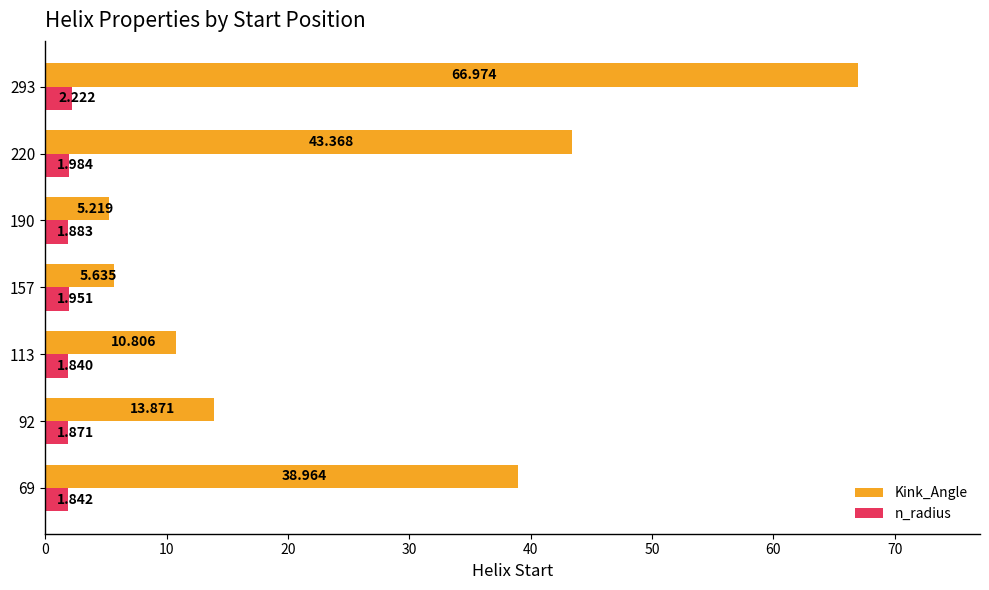

What is the highest value of the Kink_Angle series?

67.0